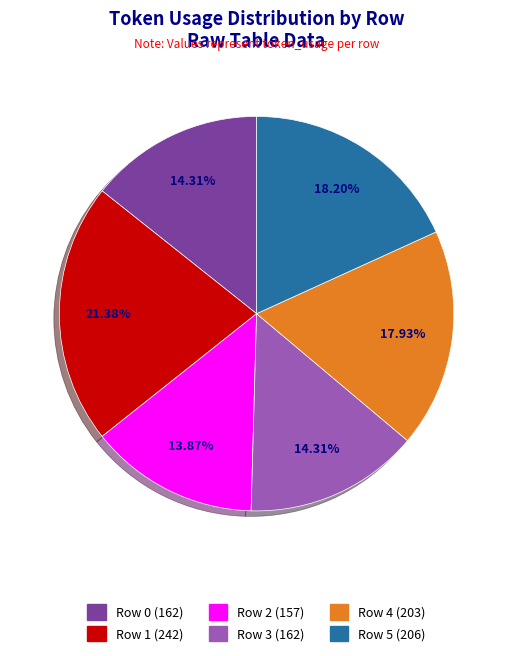

Is it true that Row 3 is 14% of the pie?

True